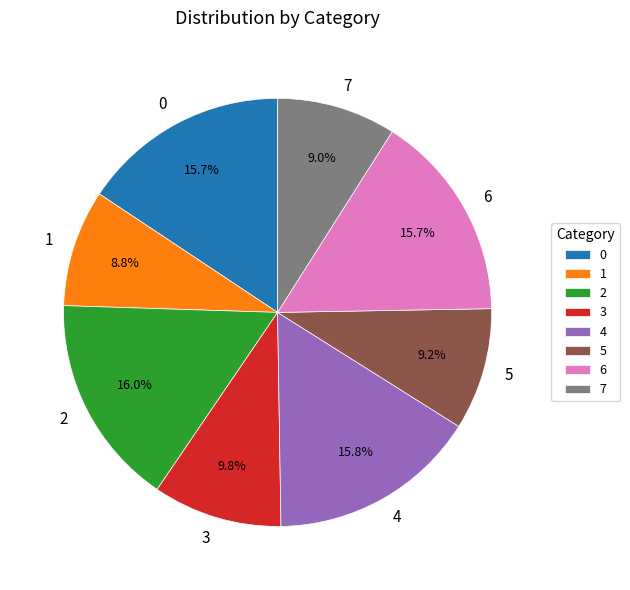

Combined, what portion of the pie is 3 and 4?

25.6%